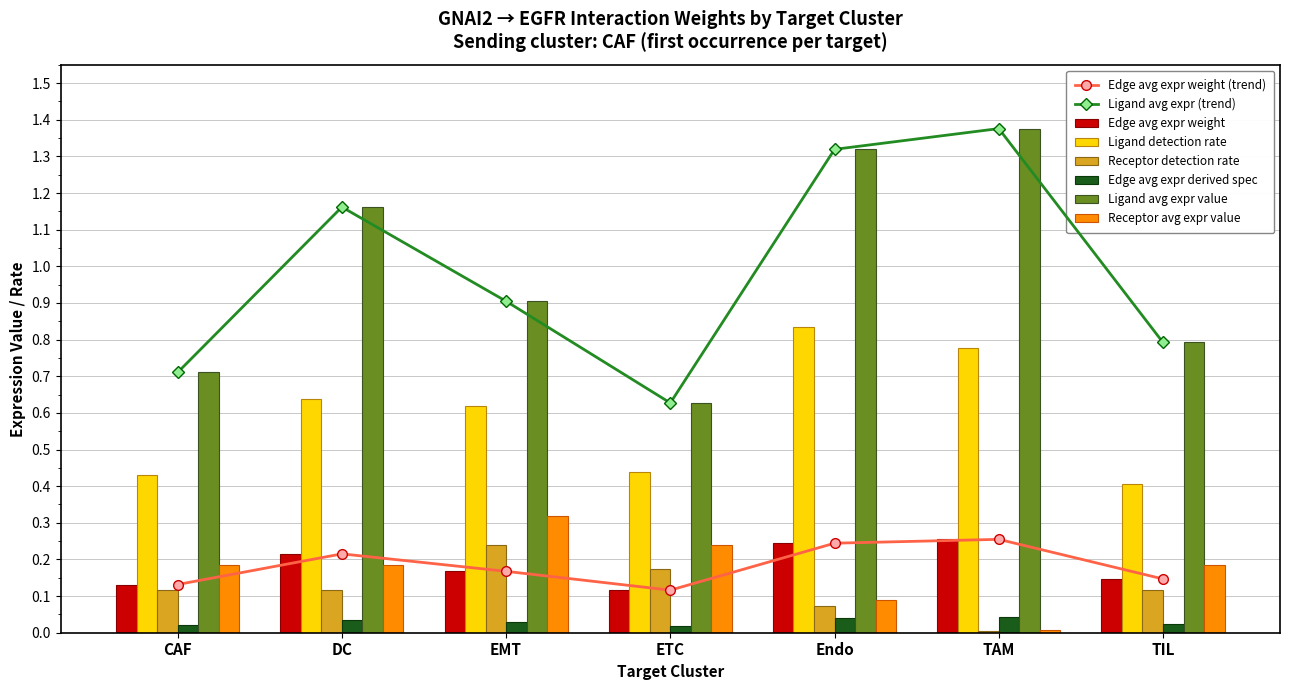

The Receptor detection rate series shows 0.1 at Endo. True or false?

False